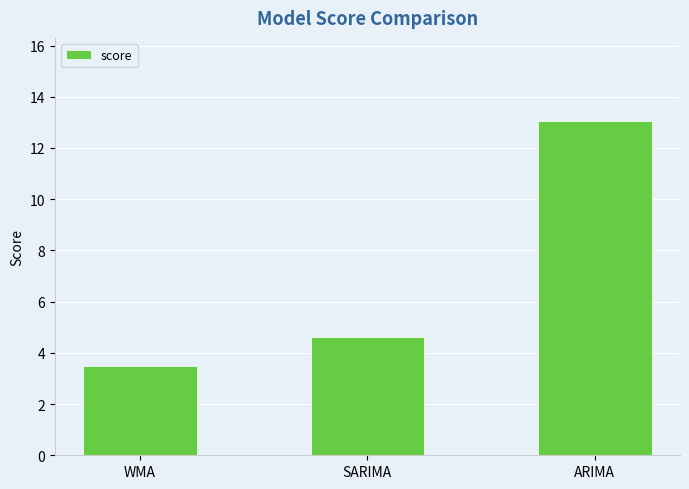

How many categories are shown in the chart?

3